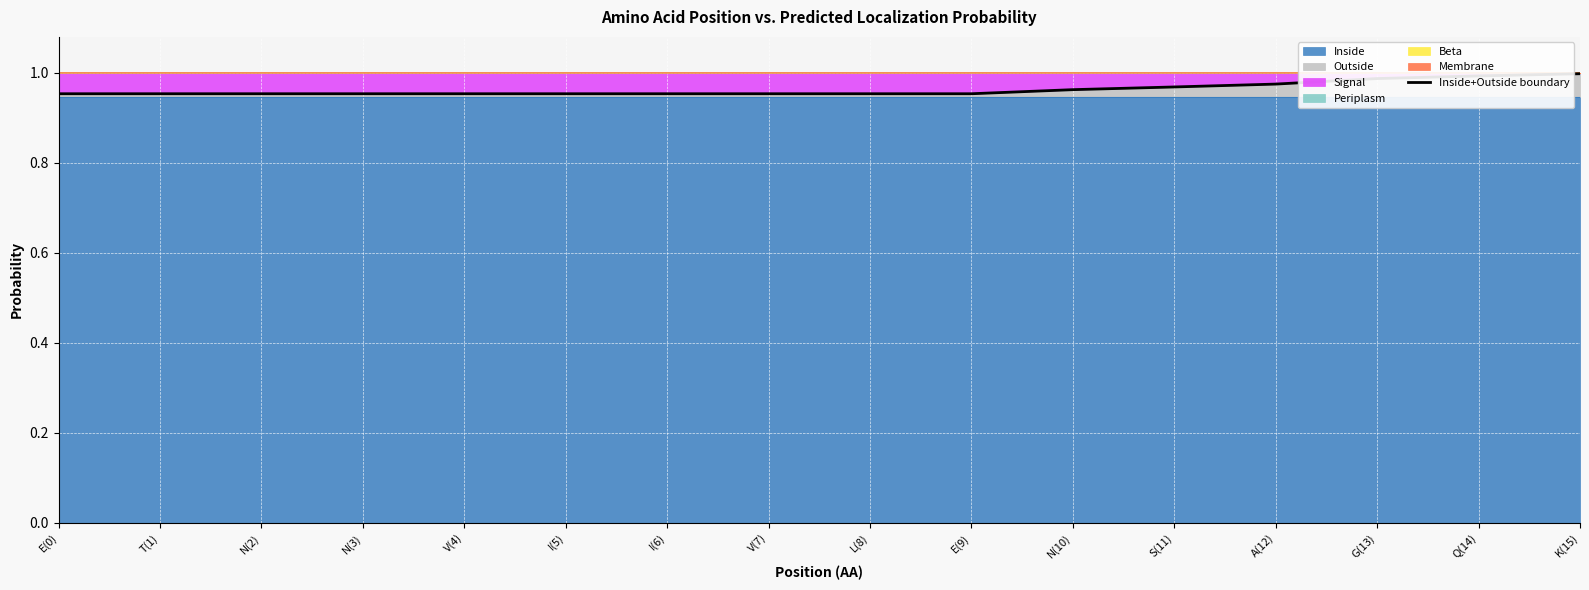

Reading left to right, list all the values displayed in this chart.

E(0)=1.0	T(1)=1.0	N(2)=1.0	N(3)=1.0	V(4)=1.0	I(5)=1.0	I(6)=1.0	V(7)=1.0	L(8)=1.0	E(9)=1.0	N(10)=1.0	S(11)=1.0	A(12)=1.0	G(13)=1.0	Q(14)=1.0	K(15)=1.0